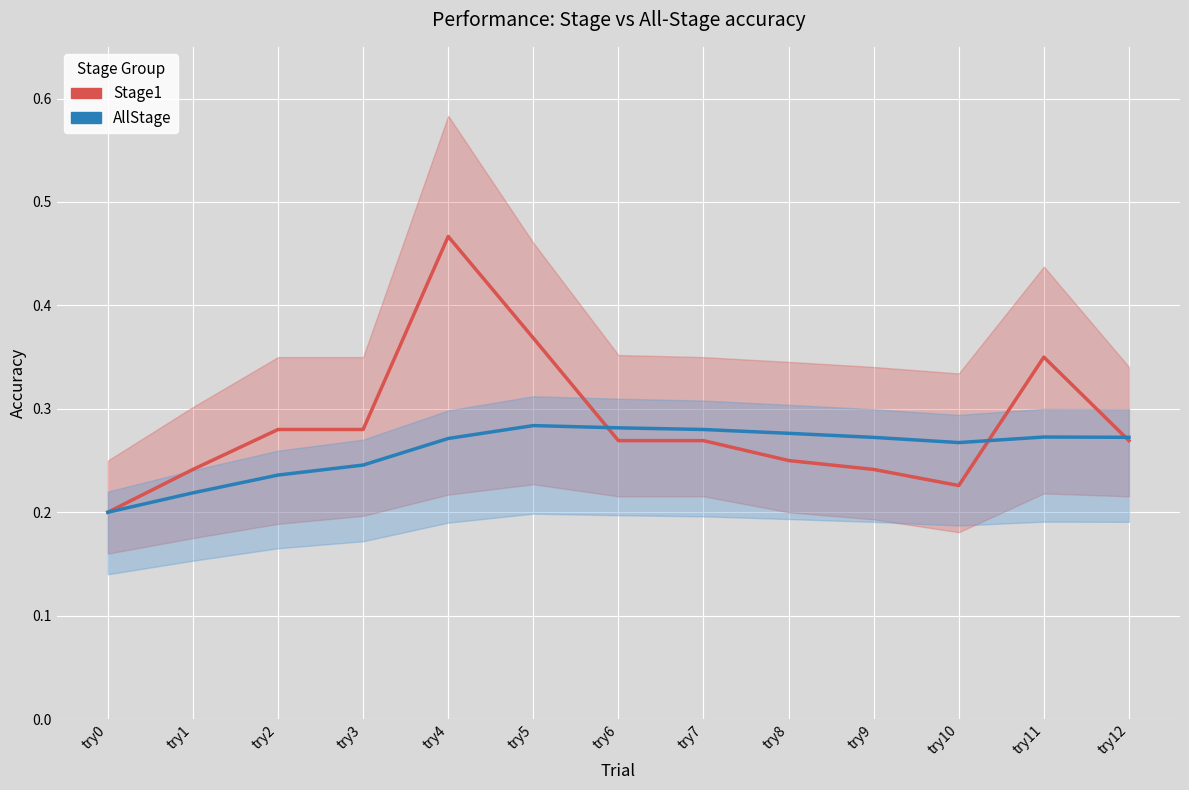

At how many categories does at least one series exceed 0?

13